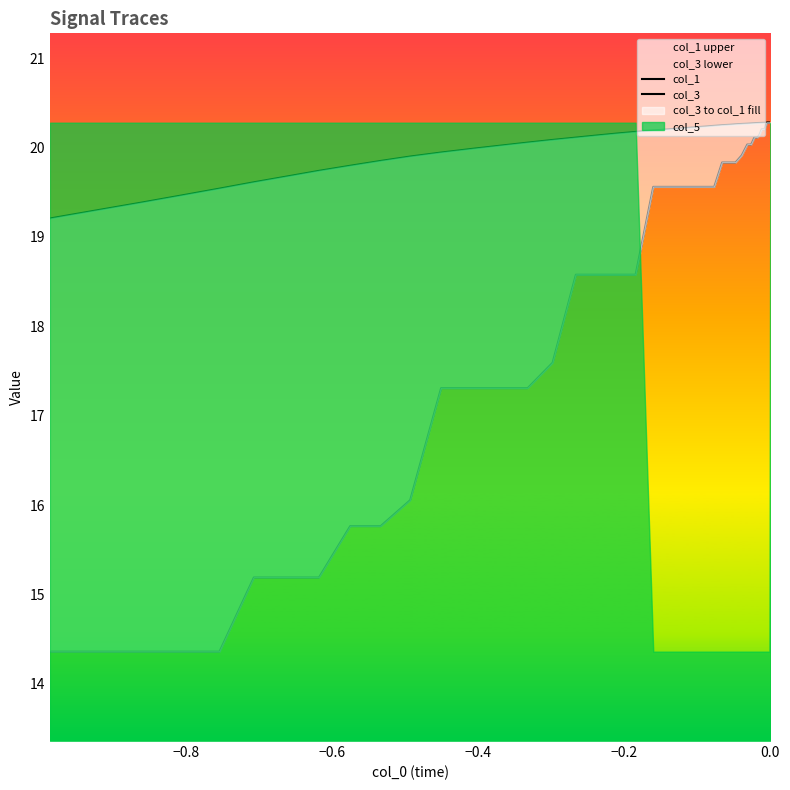

What is the sum of all col_3 values?

724.5